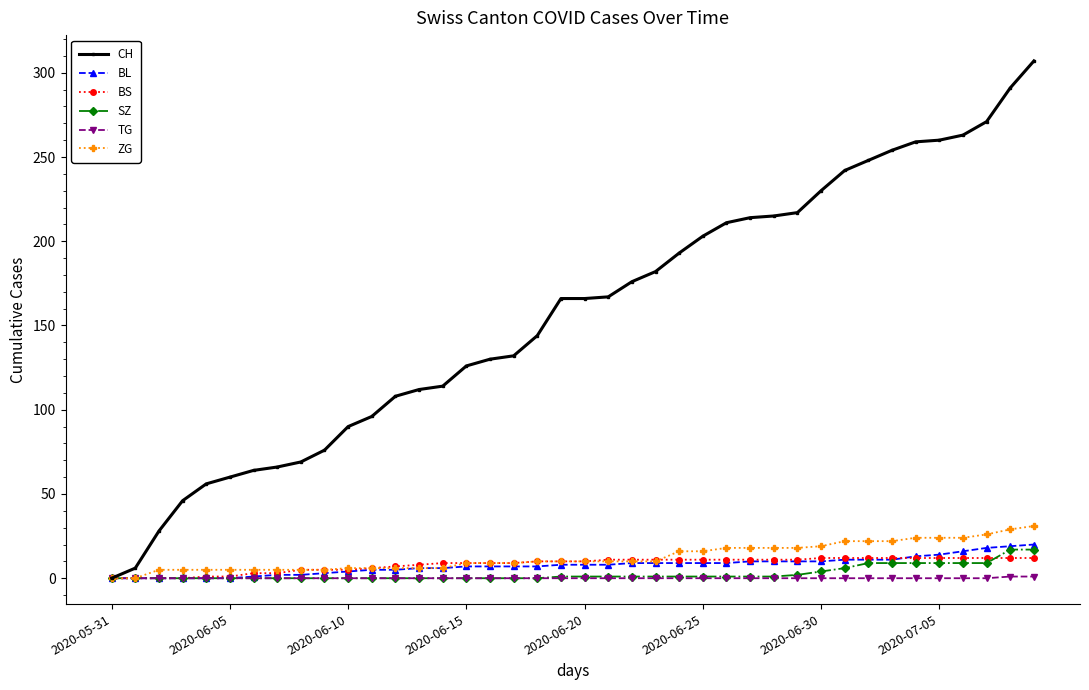

Which series has the largest range (max minus min)?

CH